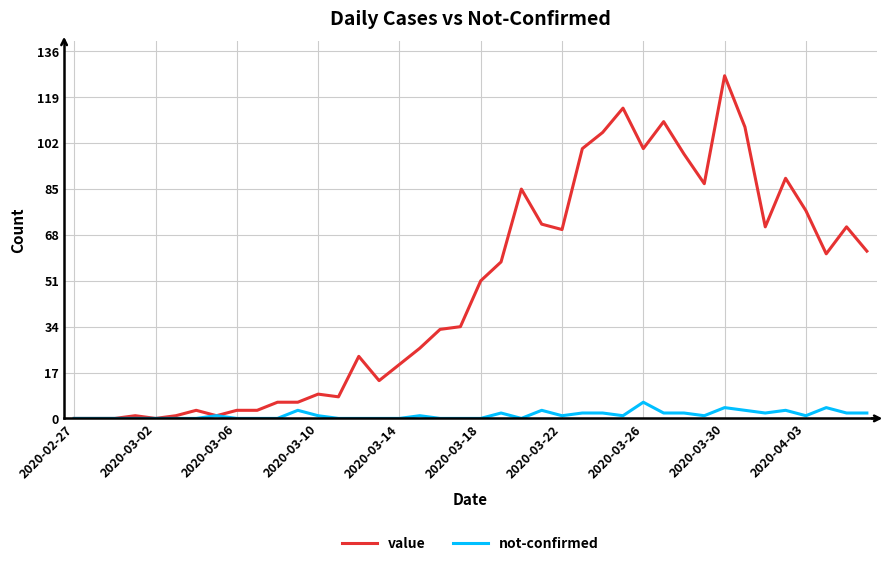

What is the maximum value shown in the chart?

127